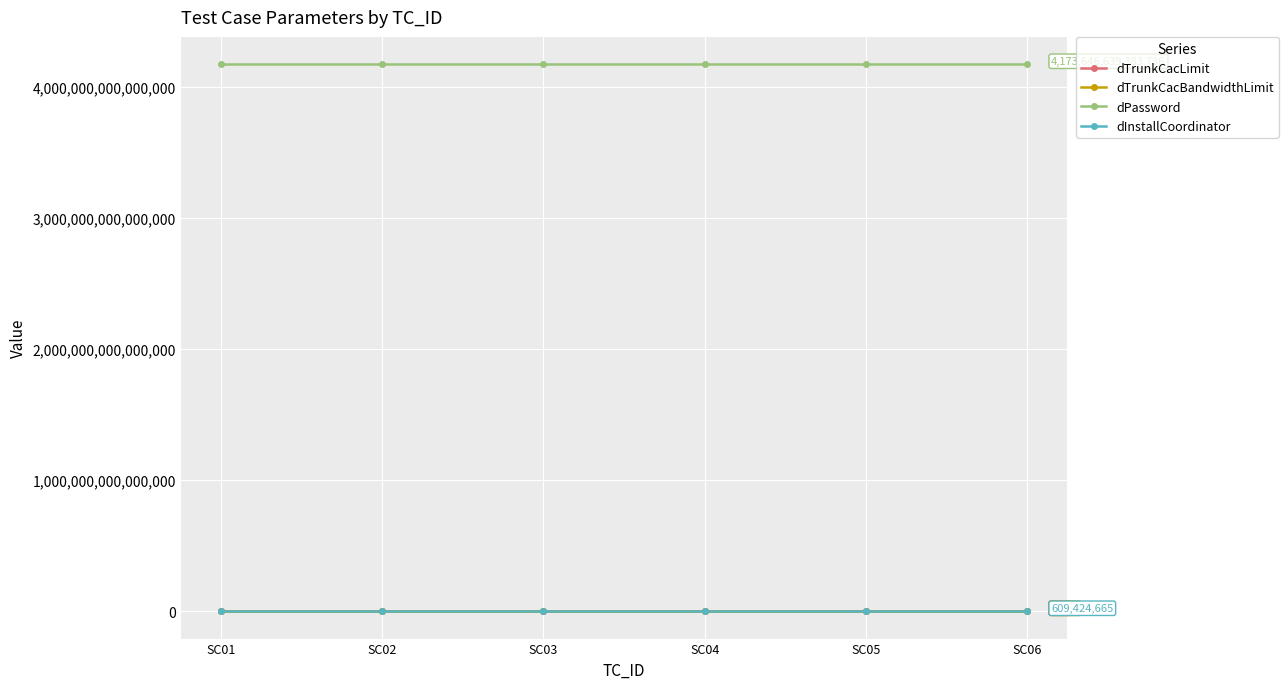

At which label is dInstallCoordinator closest to 609424665?

SC01